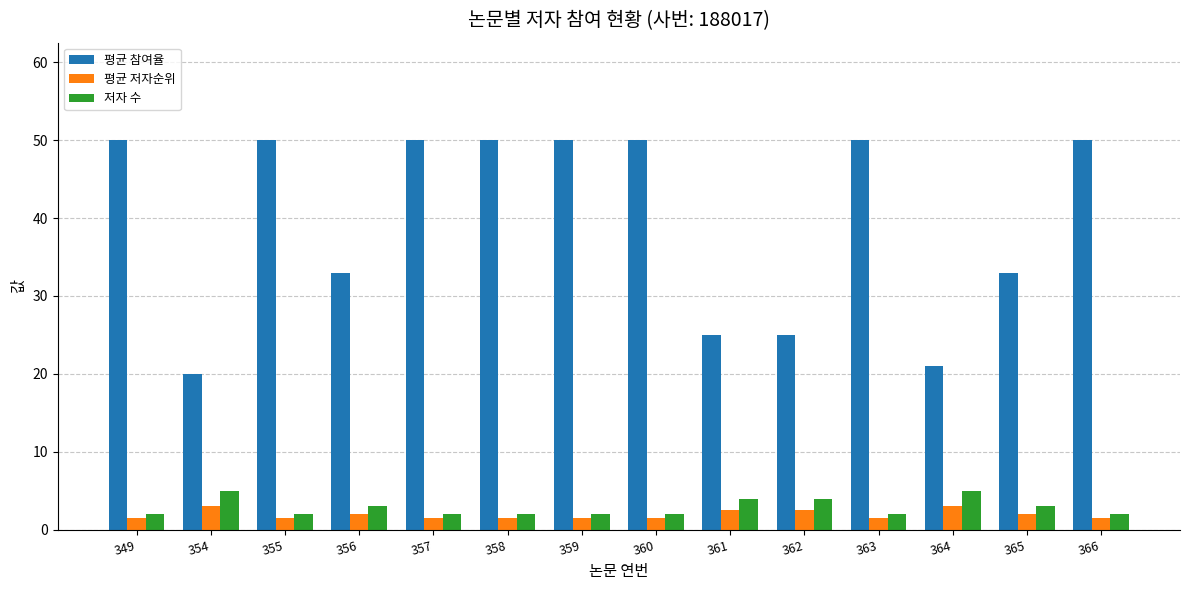

List the series in order of their peak value, lowest first.

평균 저자순위, 저자 수, 평균 참여율